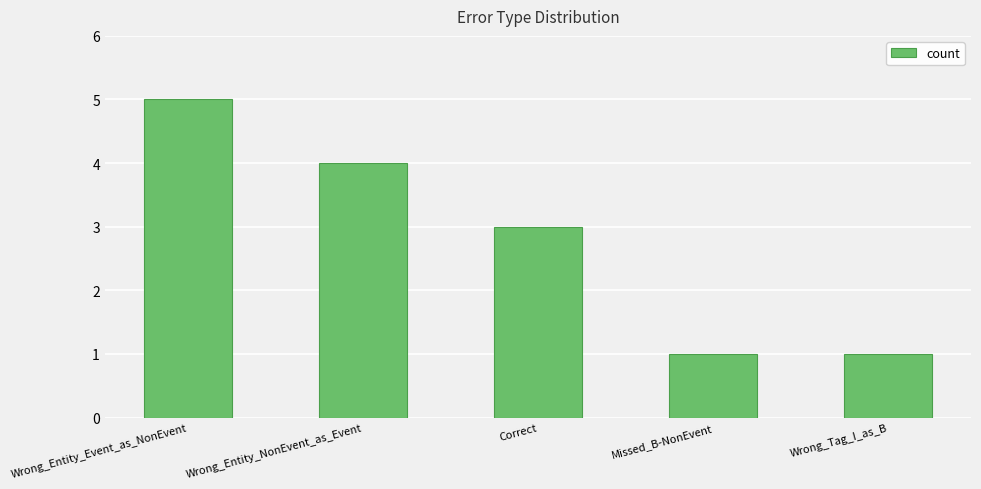

Approximately how many times larger is the value at Missed_B-NonEvent compared to Wrong_Tag_I_as_B?

1.0